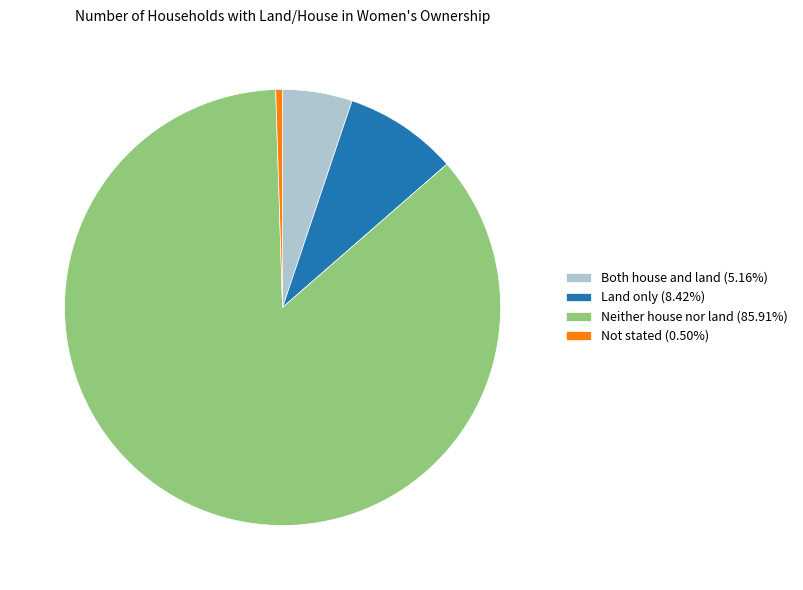

What is the ratio of the value at Neither house nor land (85.91%) to the value at Not stated (0.50%)?

170.7